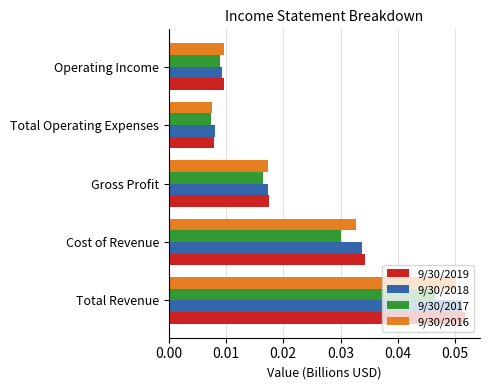

At how many categories does at least one series exceed 0?

5